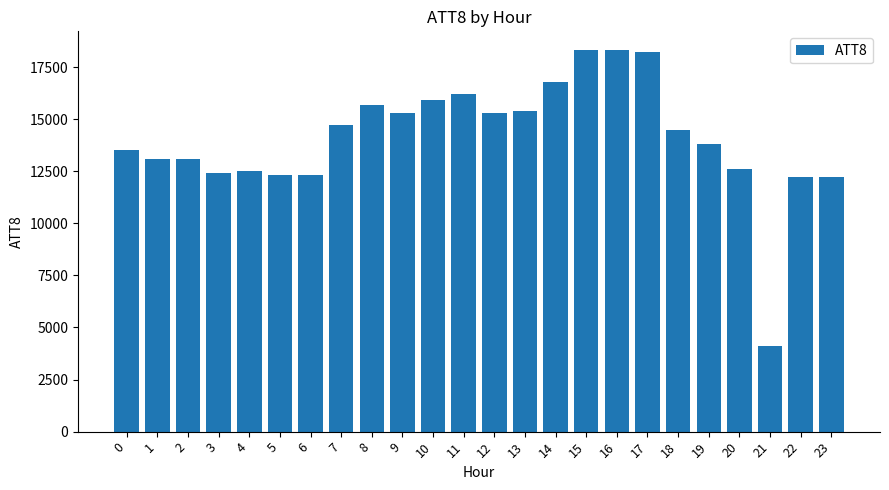

What is the change in value from 8 to 9?

-400